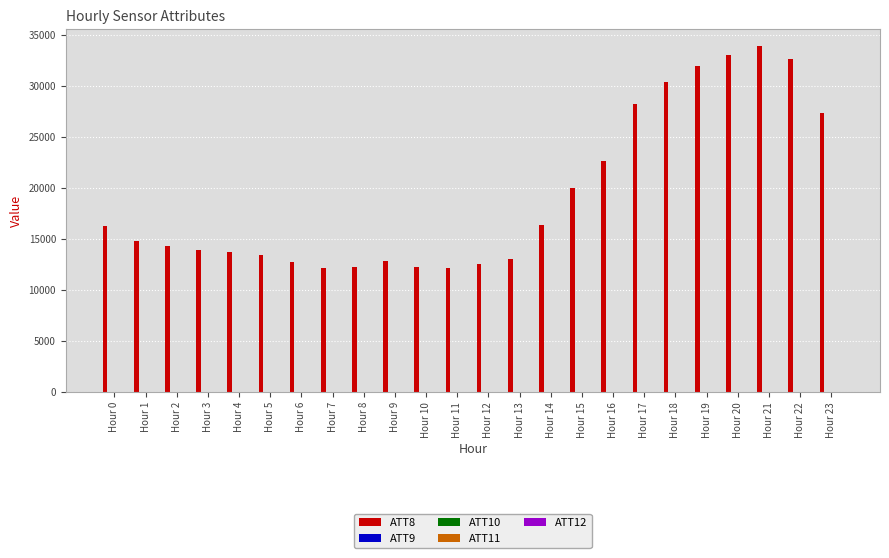

What is the greatest value displayed?

33900.0